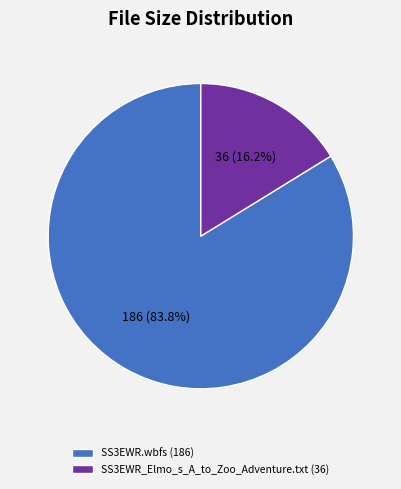

Is there a majority slice in this chart?

Yes